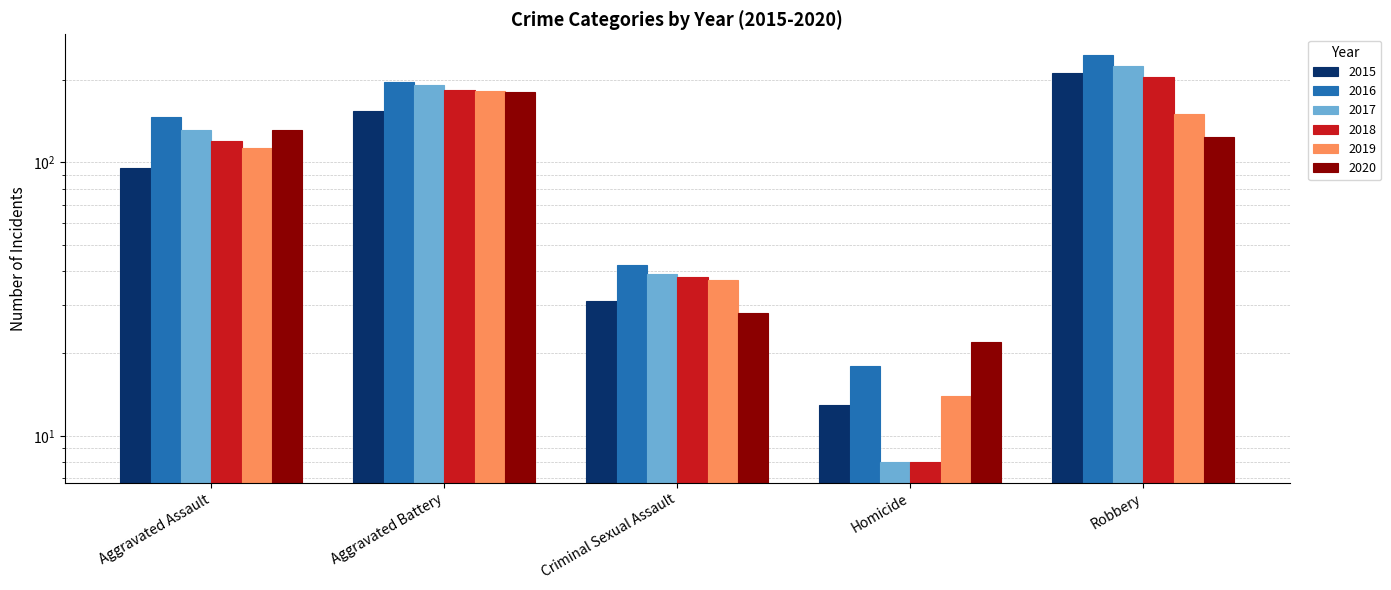

At which category does the chart reach its peak across all series?

Robbery